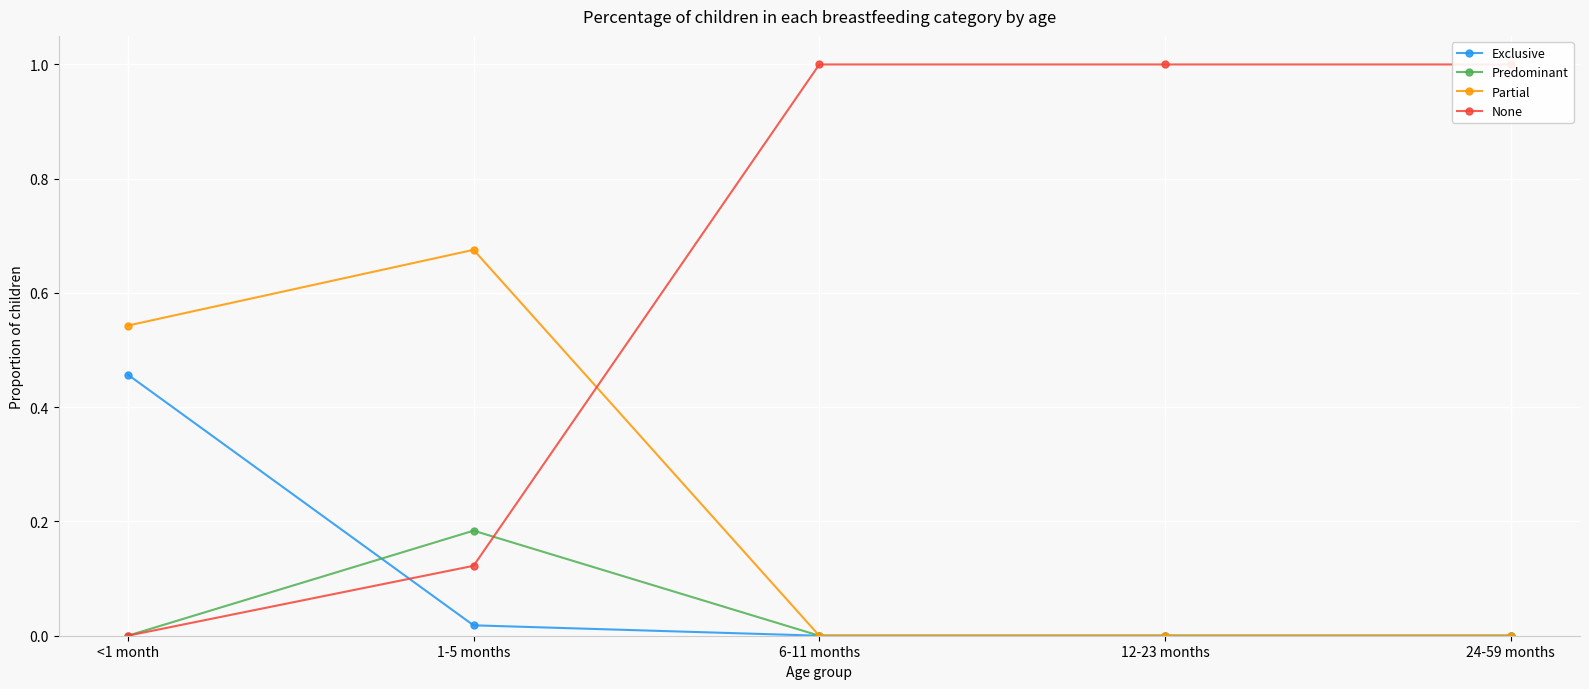

What are all the series names shown in the legend?

Exclusive, Predominant, Partial, None